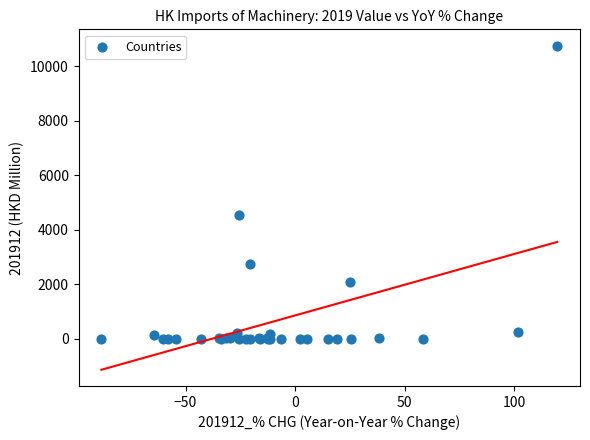

What Y value in the scatter plot is closest to 5376?

4542.6